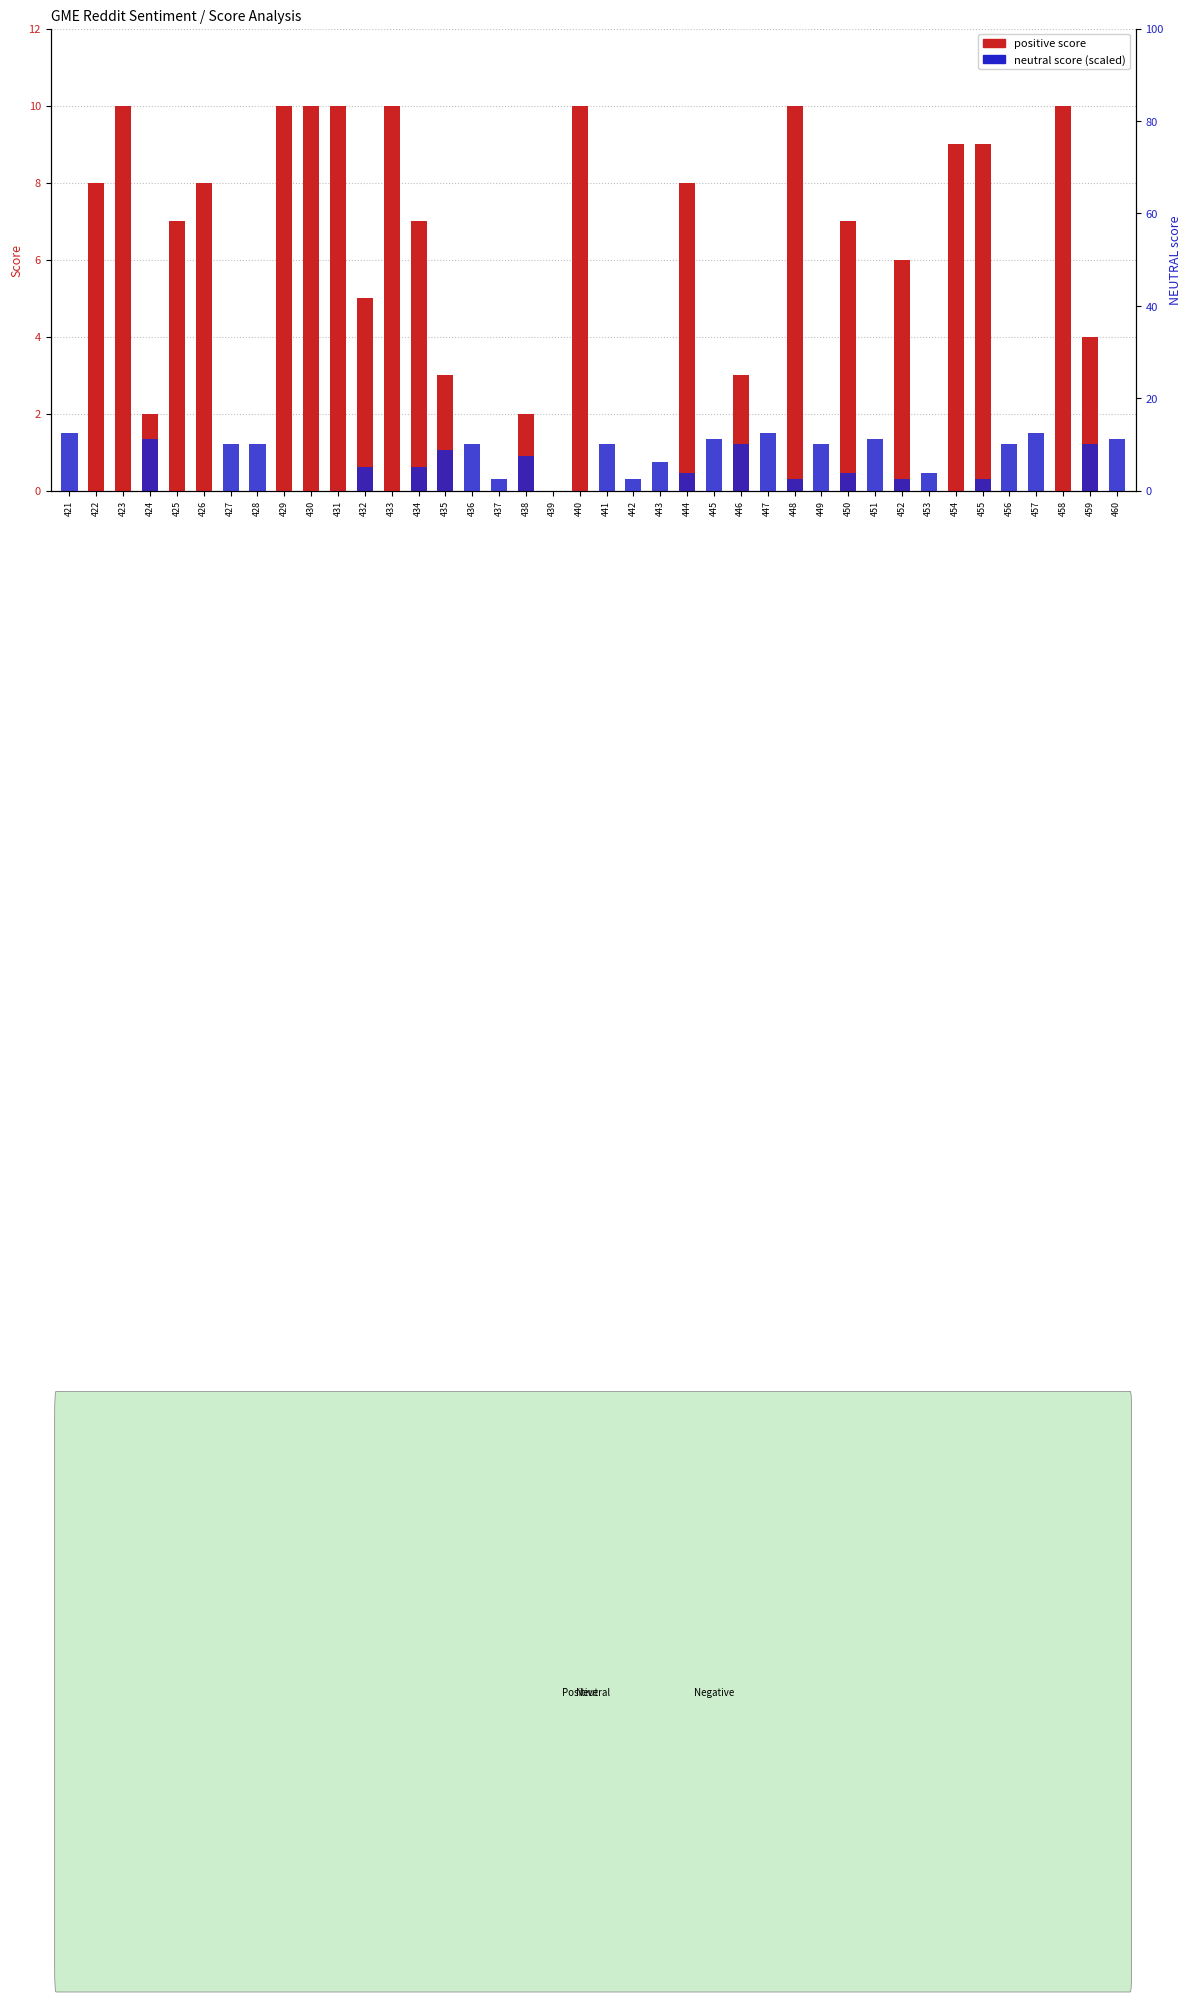

Rank the series by their average value, from highest to lowest.

positive score, neutral score (scaled)